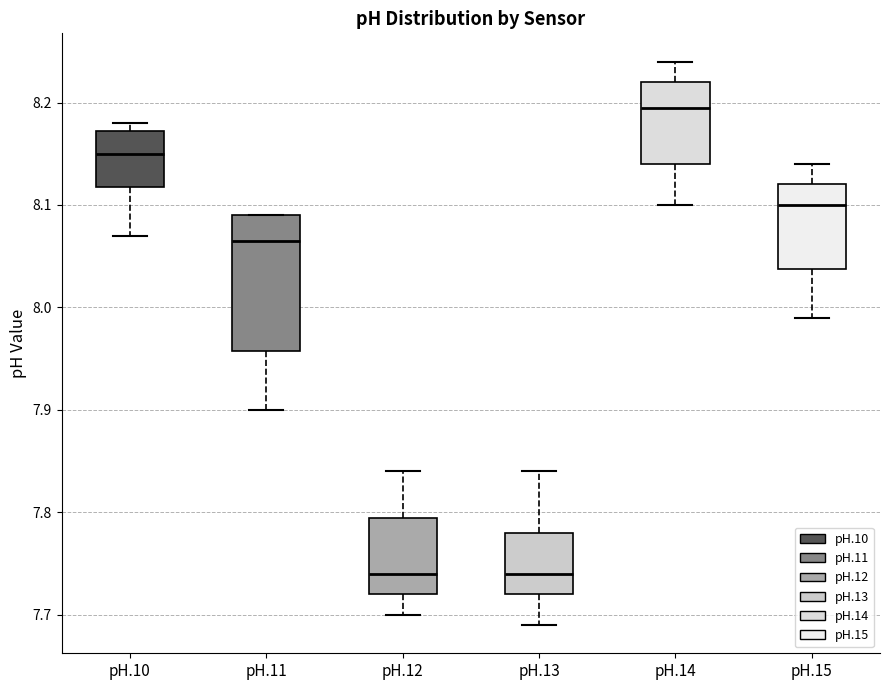

Reading left to right, read every box against the y-axis: the position of its median line, the range the box covers, and the ends of its whiskers. The values are not printed on the chart, so give them approximately, as read against the axis.

pH.10: median 8.15, box 8.12 to 8.17, whiskers 8.07 to 8.18
pH.11: median 8.07, box 7.96 to 8.09, whiskers 7.90 to 8.09
pH.12: median 7.74, box 7.72 to 7.80, whiskers 7.70 to 7.84
pH.13: median 7.74, box 7.72 to 7.78, whiskers 7.69 to 7.84
pH.14: median 8.20, box 8.14 to 8.22, whiskers 8.10 to 8.24
pH.15: median 8.10, box 8.04 to 8.12, whiskers 7.99 to 8.14